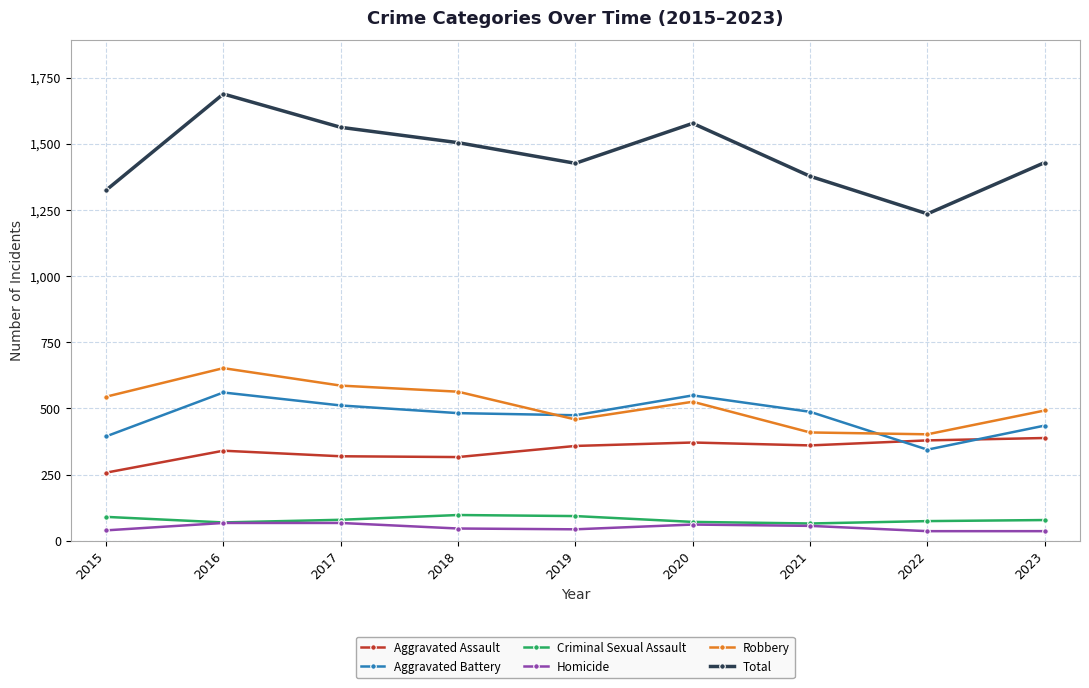

How many series are shown in this chart?

6